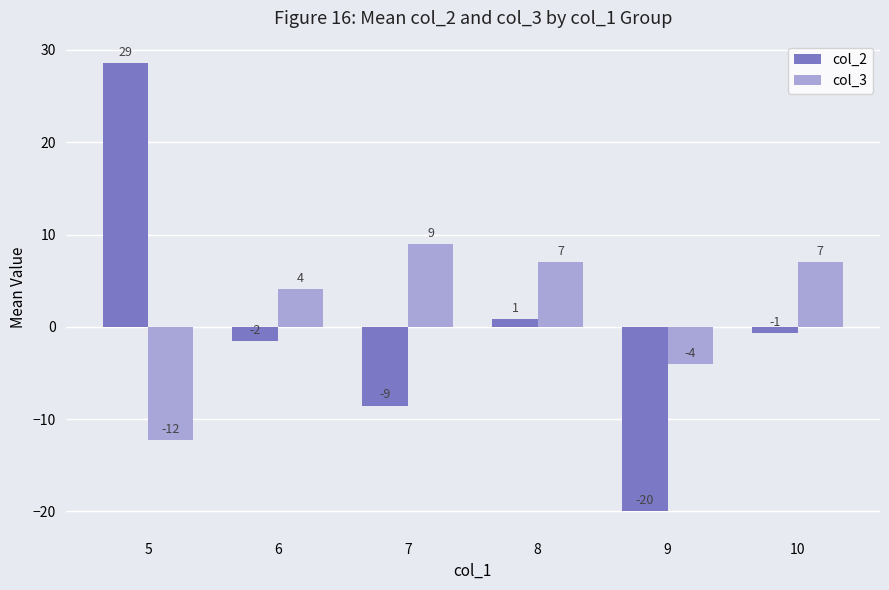

Is the value of col_3 at 5 greater than the value of col_2 at 8?

No